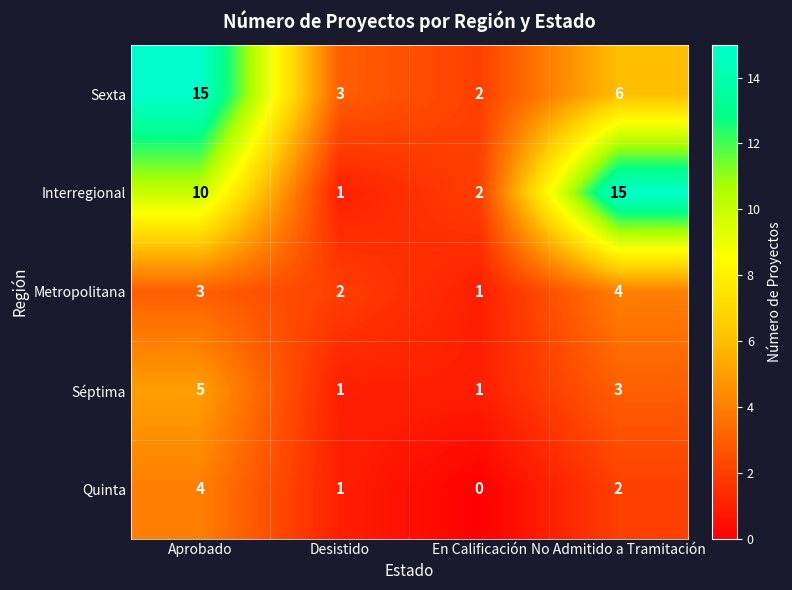

Reading left to right, transcribe all the data shown in this chart.

Sexta: Aprobado=15	Desistido=3	En Calificación=2	No Admitido a Tramitación=6
Interregional: Aprobado=10	Desistido=1	En Calificación=2	No Admitido a Tramitación=15
Metropolitana: Aprobado=3	Desistido=2	En Calificación=1	No Admitido a Tramitación=4
Séptima: Aprobado=5	Desistido=1	En Calificación=1	No Admitido a Tramitación=3
Quinta: Aprobado=4	Desistido=1	En Calificación=0	No Admitido a Tramitación=2